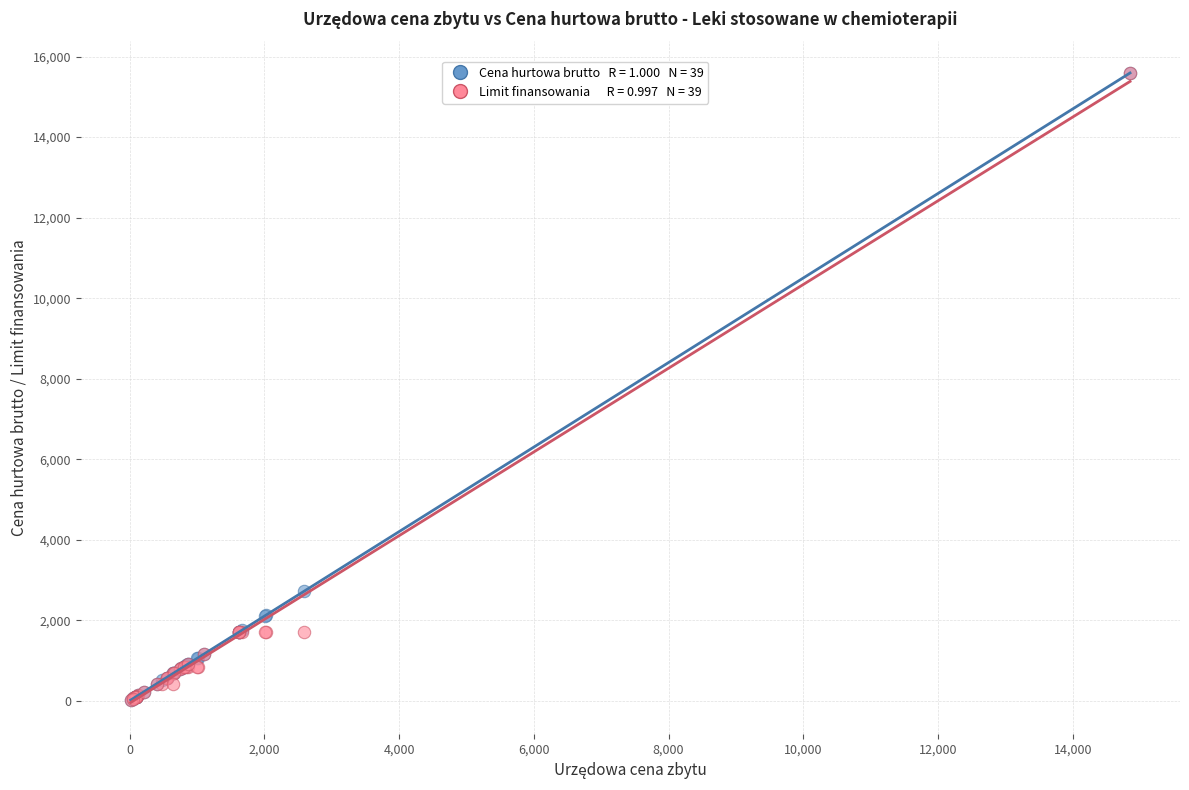

Across all series, what Y value is closest to 7805?

2717.1